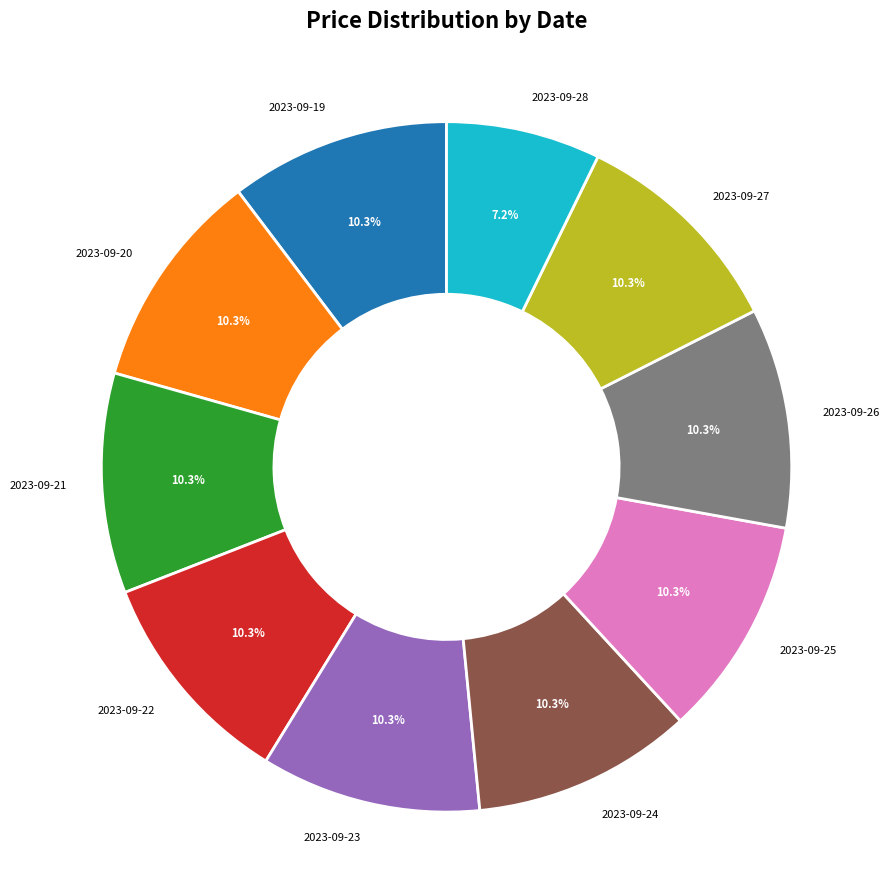

Which slice is the smallest?

2023-09-28